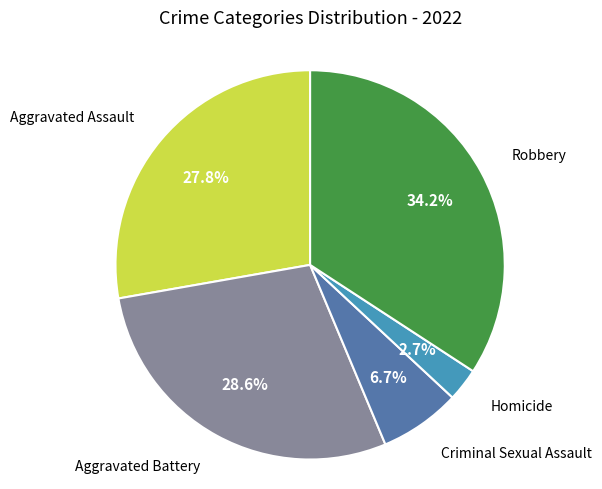

To the nearest percent, what portion does Aggravated Battery represent?

29%